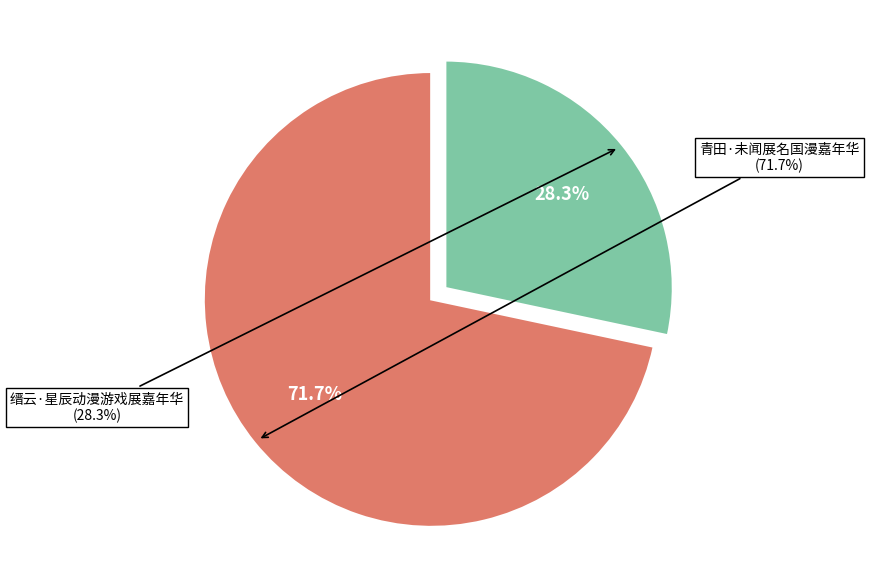

To the nearest percent, what is the average slice percentage?

50%